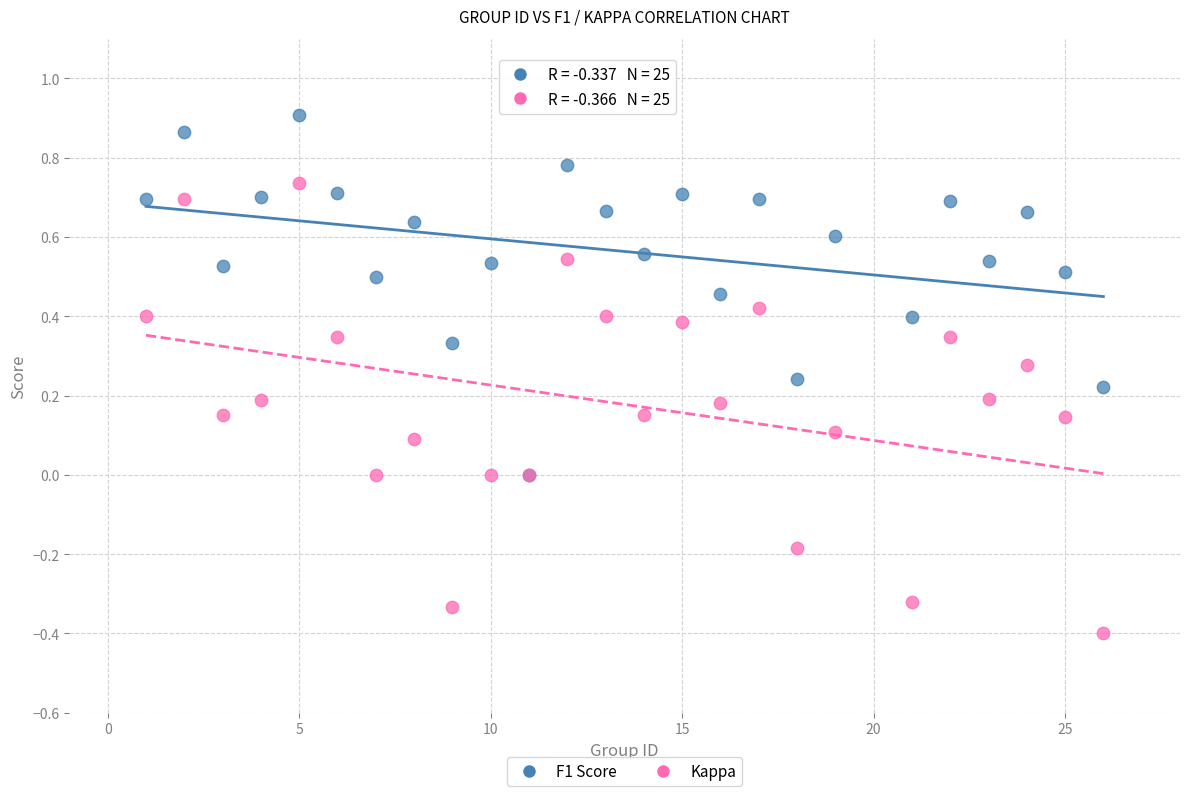

What are all the series names shown in the legend?

F1 Score, Kappa